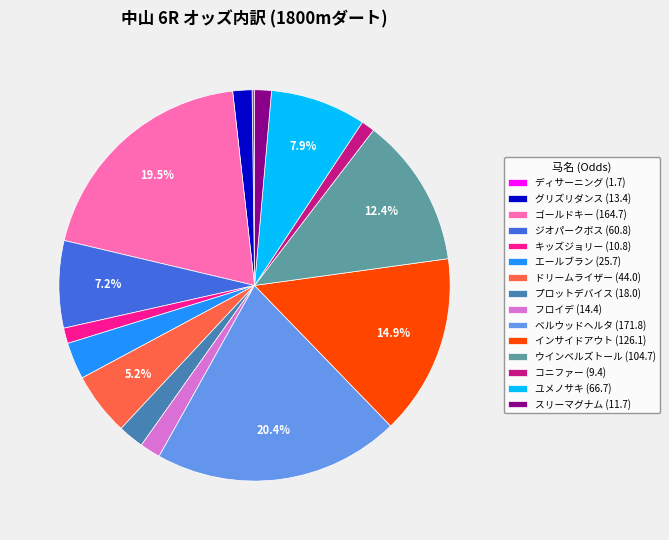

What is the ratio of the value at エールブラン to the value at ジオパークボス?

0.4